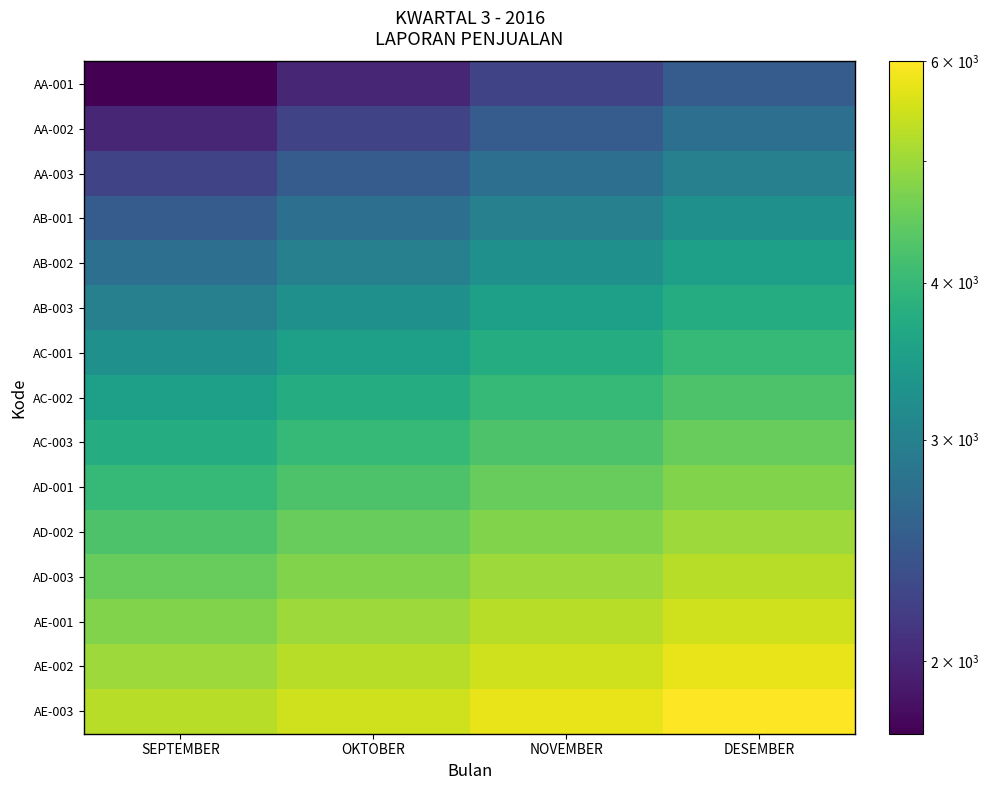

At OKTOBER, list the series in order from largest to smallest.

AE-003, AE-002, AE-001, AD-003, AD-002, AD-001, AC-003, AC-002, AC-001, AB-003, AB-002, AB-001, AA-003, AA-002, AA-001